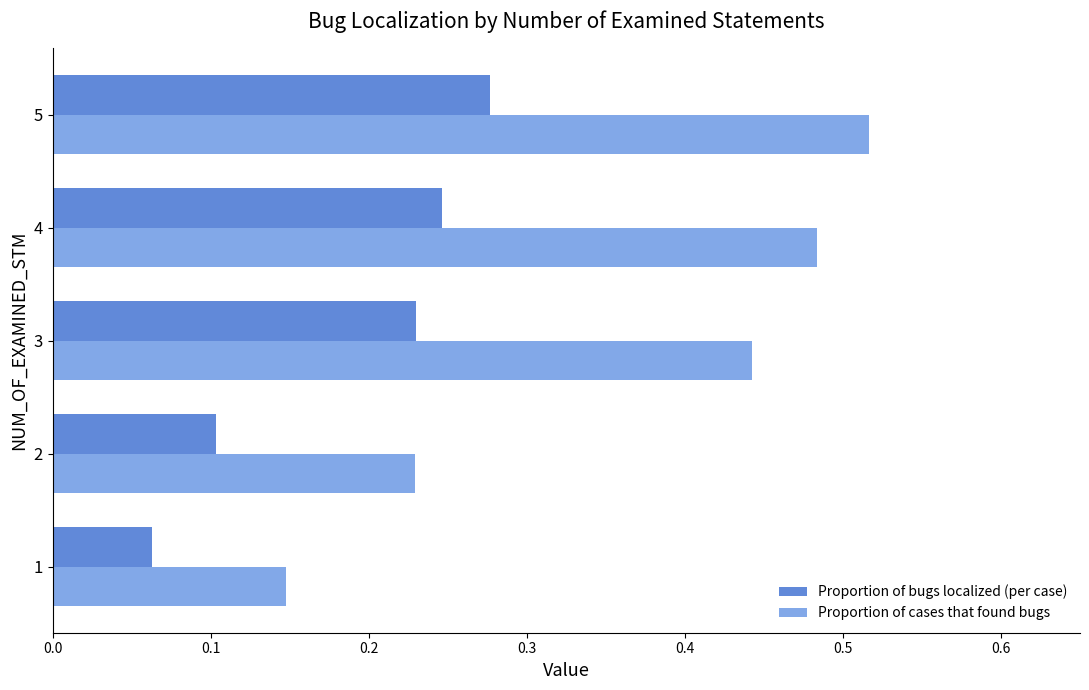

Which series changed the most between 1 and 2?

Proportion of cases that found bugs